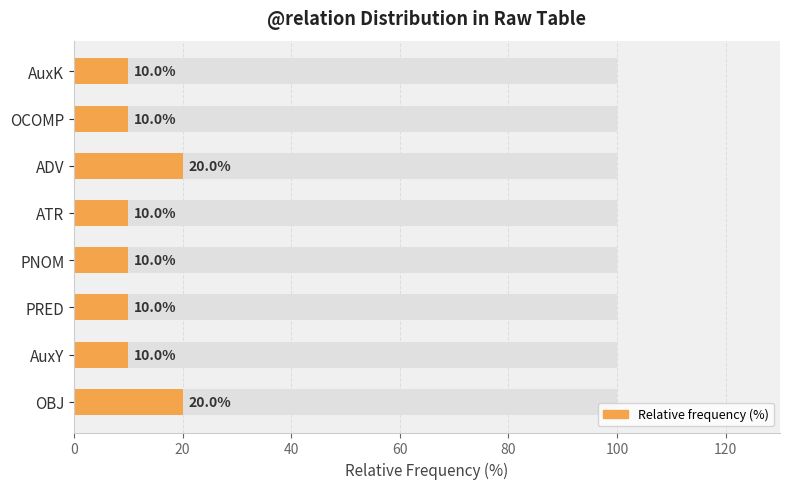

What is the ratio of the value at ADV to the value at PNOM?

2.0